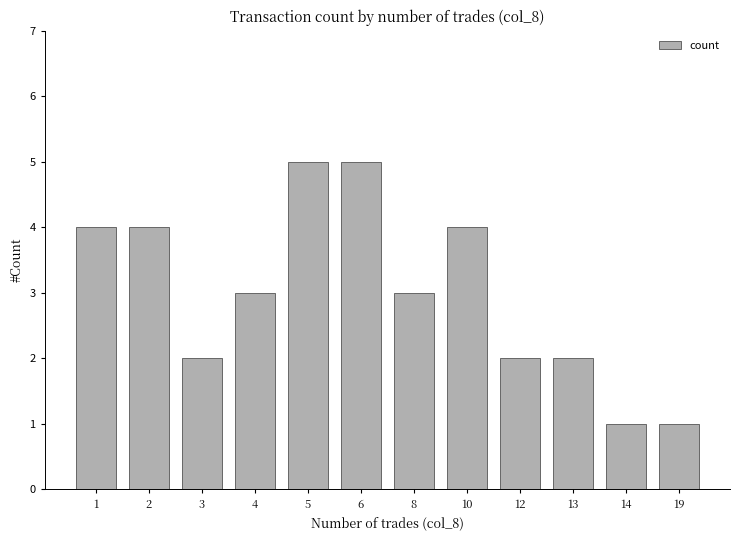

True or false: the data shows 1 at 13.

False